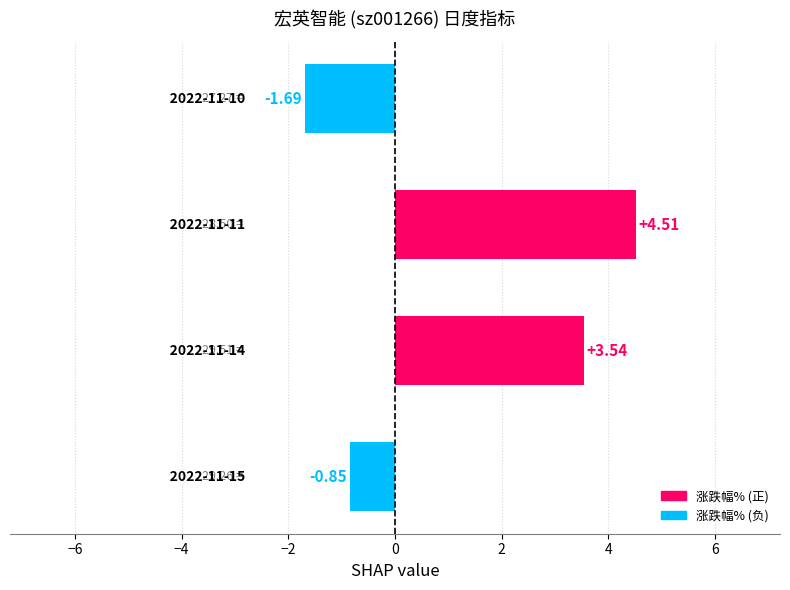

What is the difference between the maximum and minimum values?

6.2